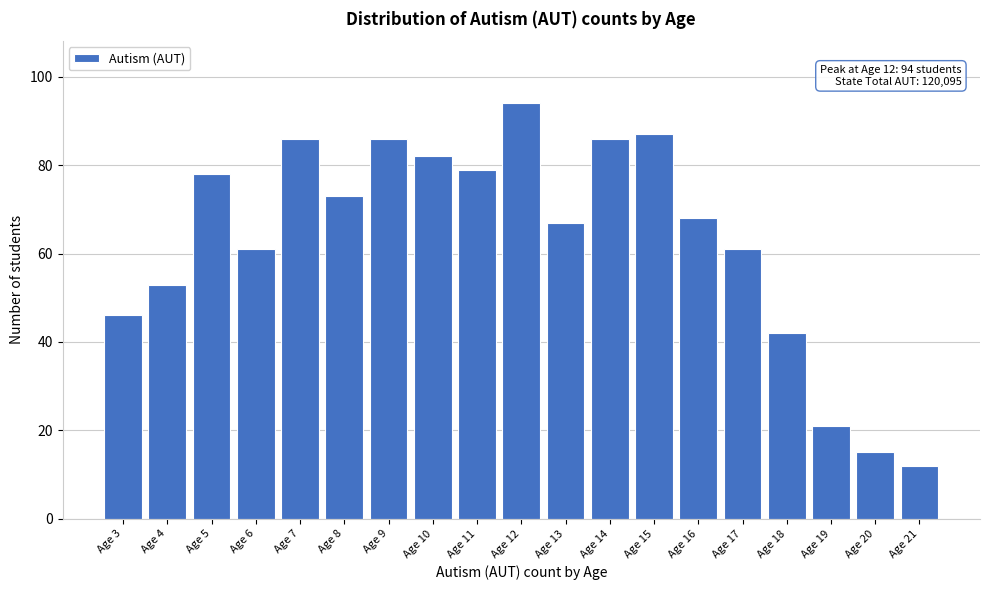

Reading left to right, extract all data points from this chart.

46	53	78	61	86	73	86	82	79	94	67	86	87	68	61	42	21	15	12